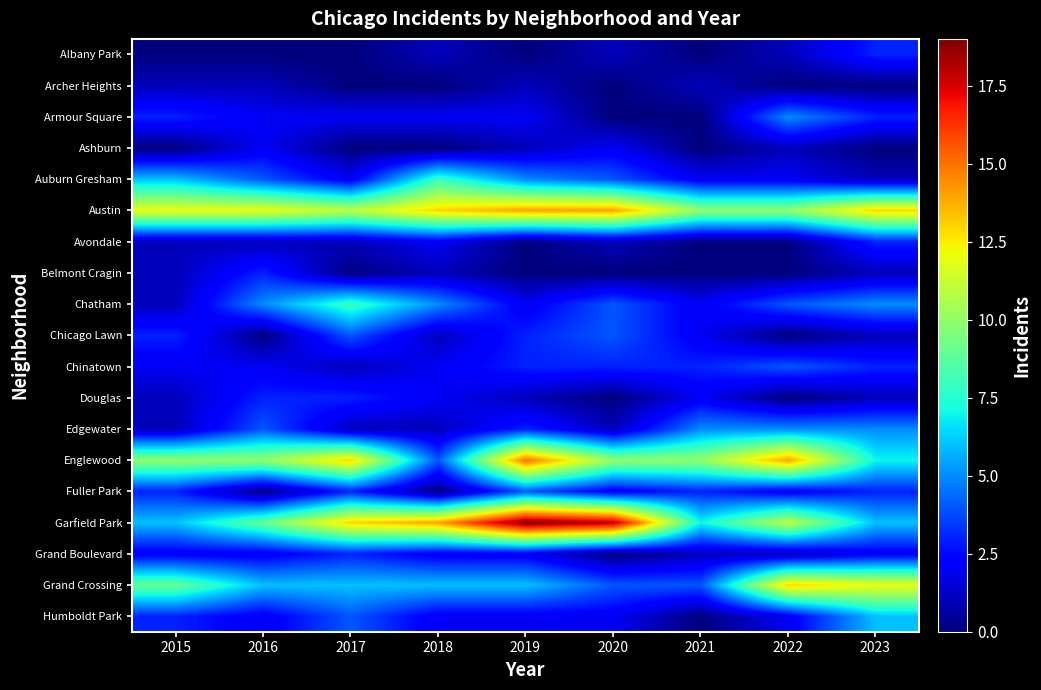

At how many categories does at least one series exceed 18?

1